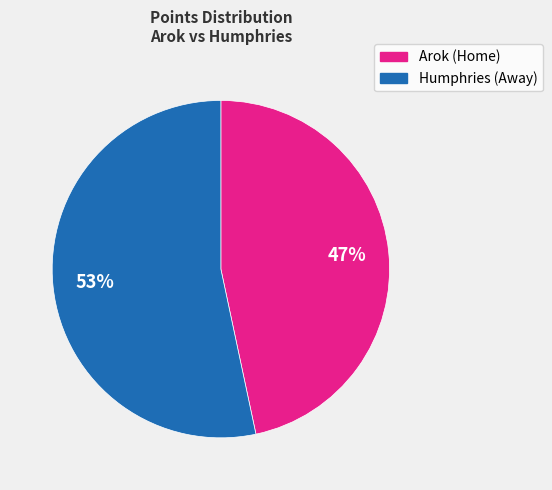

How many segments does this pie chart have?

2